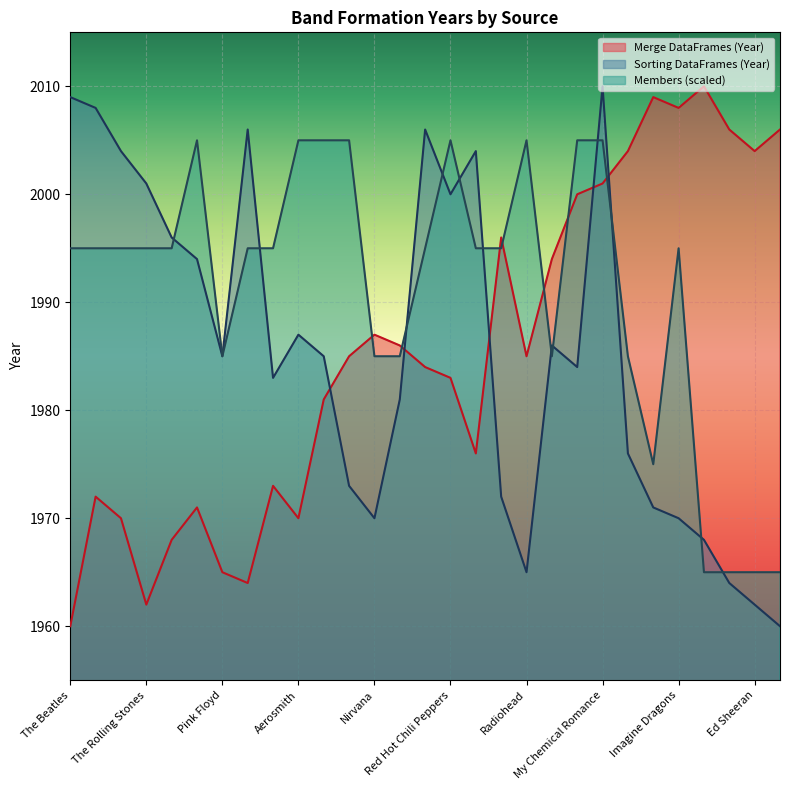

How many lines are shown in the chart?

3